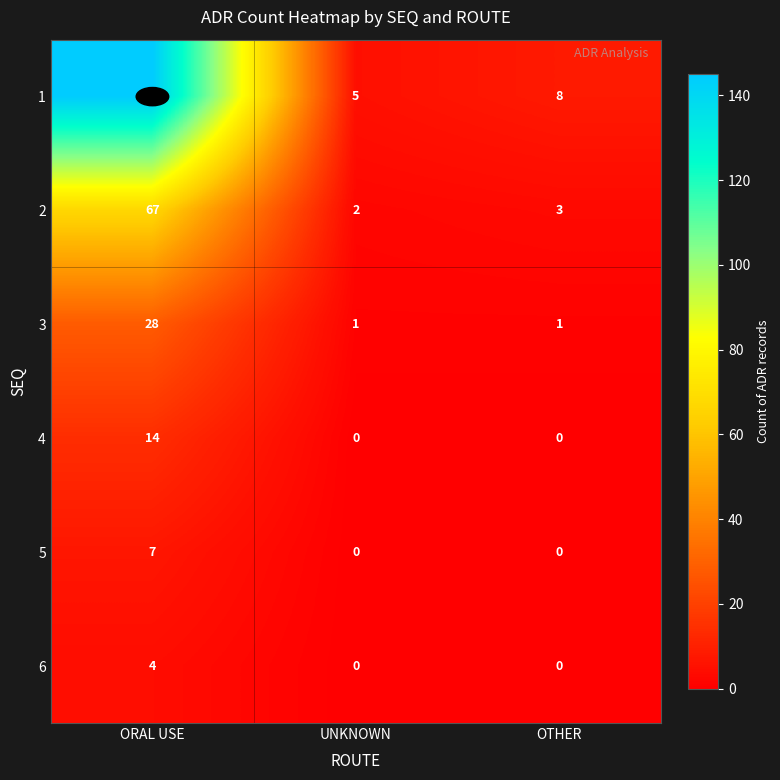

At which category does the chart reach its peak across all series?

ORAL USE